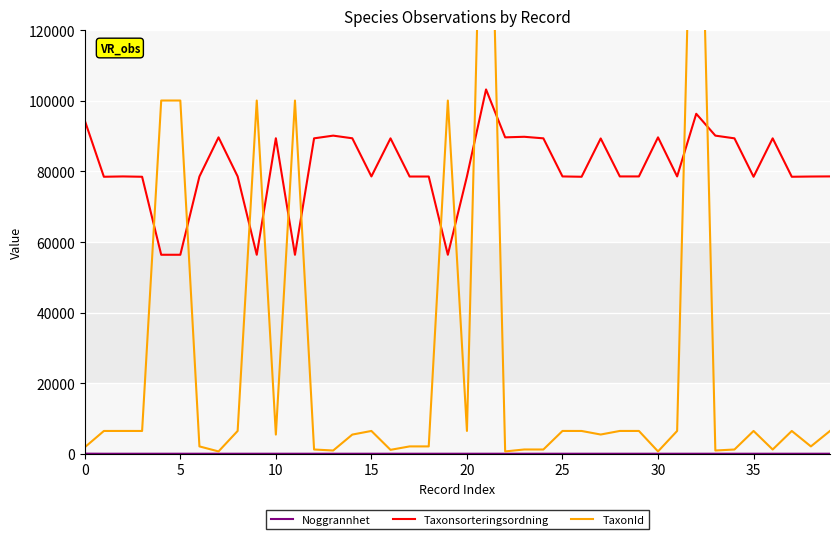

At how many categories does at least one series exceed 198224?

2